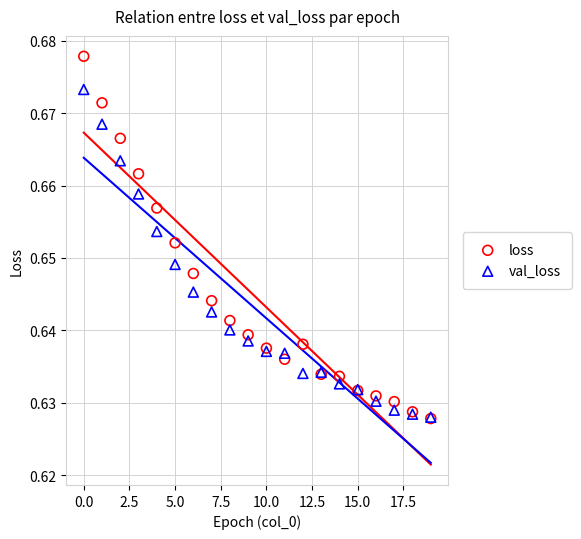

What are all the series names shown in the legend?

loss, val_loss